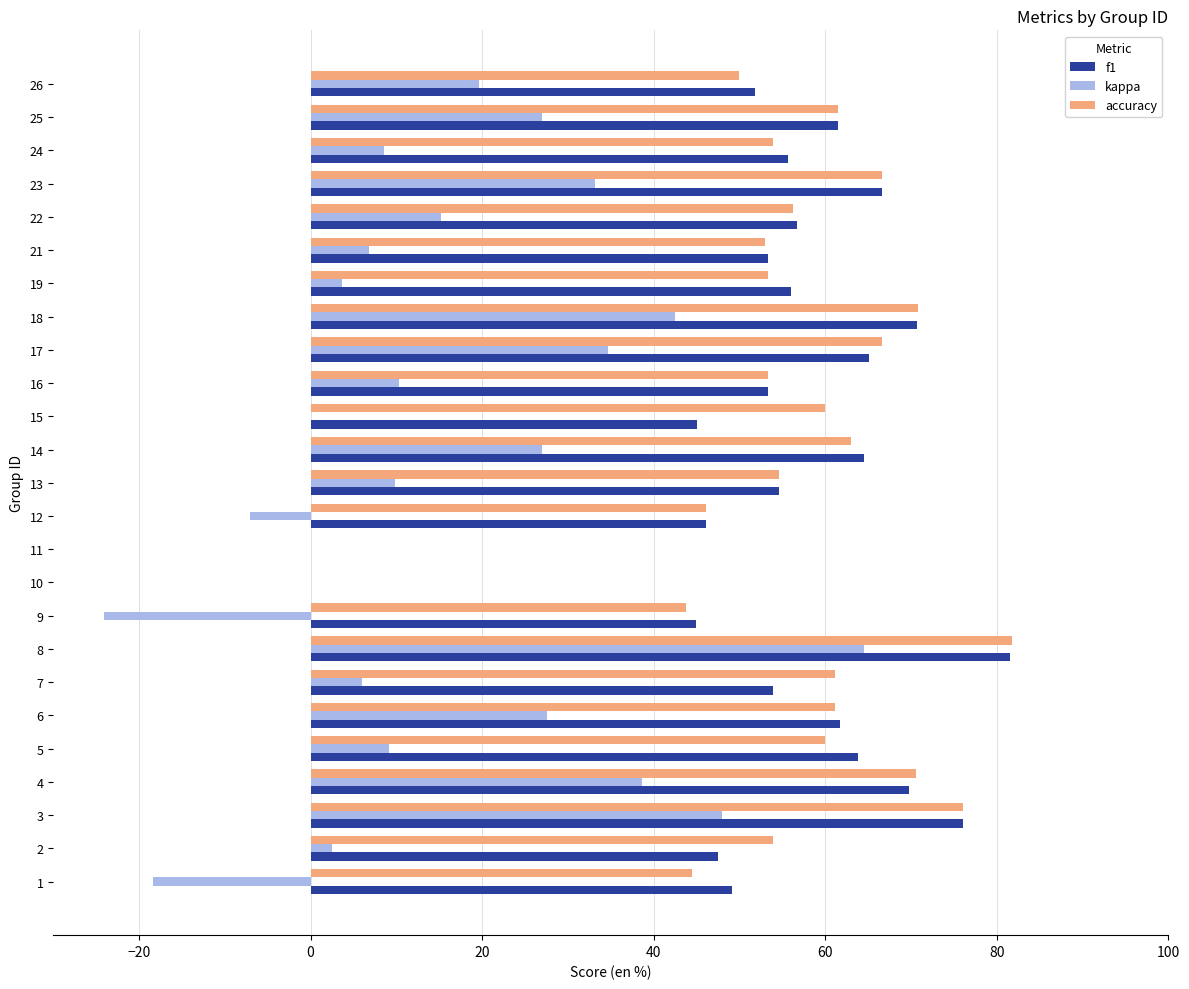

Which series has the widest spread of values?

kappa